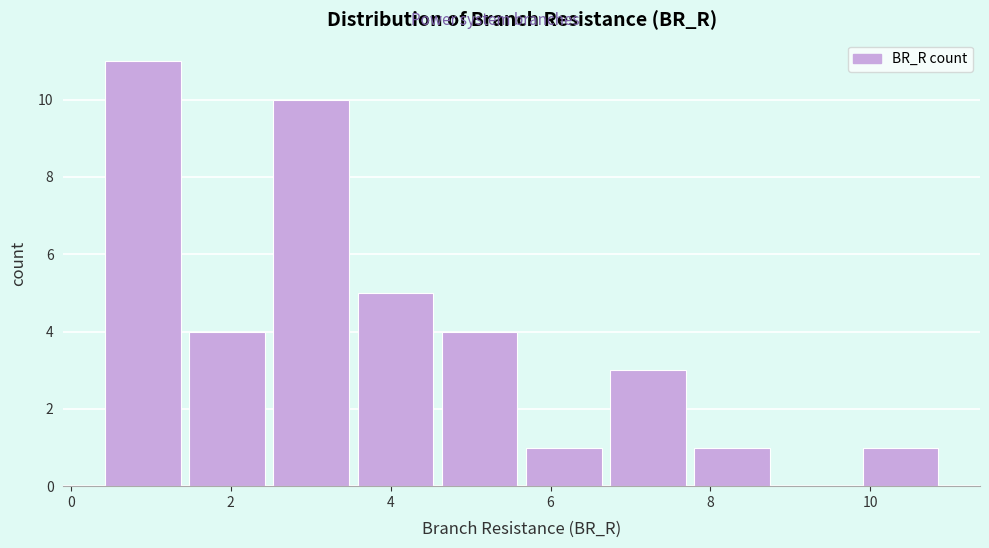

How tall is the bar that spans 5.6 to 6.8 on the x-axis? Neither the bar edges nor the heights are printed on the chart, so give them approximately, as read against the axes.

1